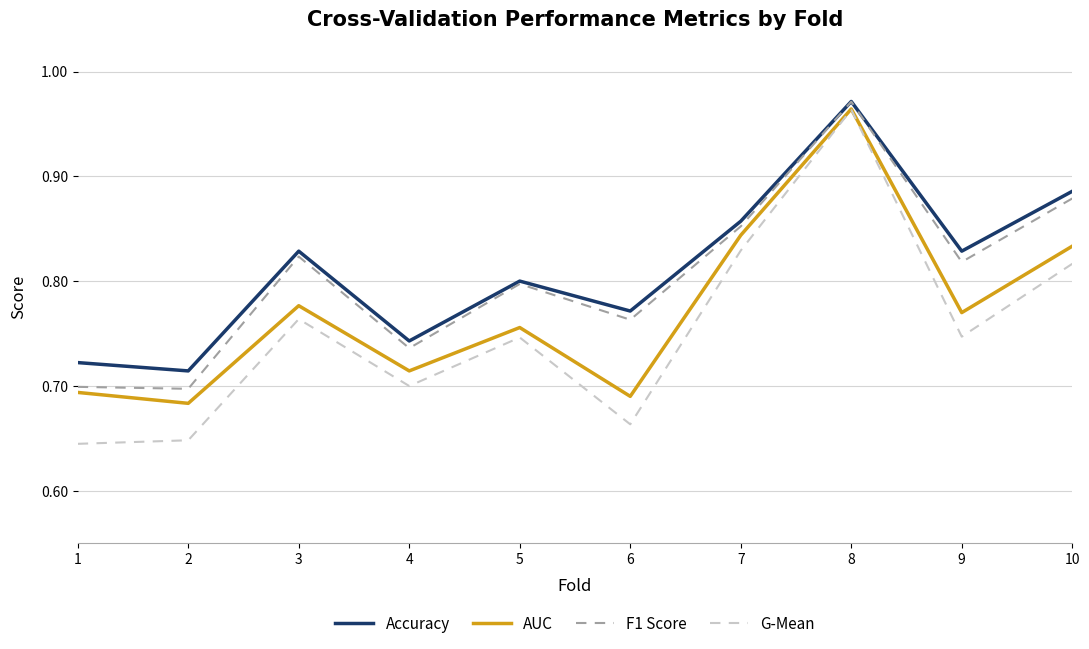

Is the value of F1 Score at 7 greater than the value of G-Mean at 4?

Yes